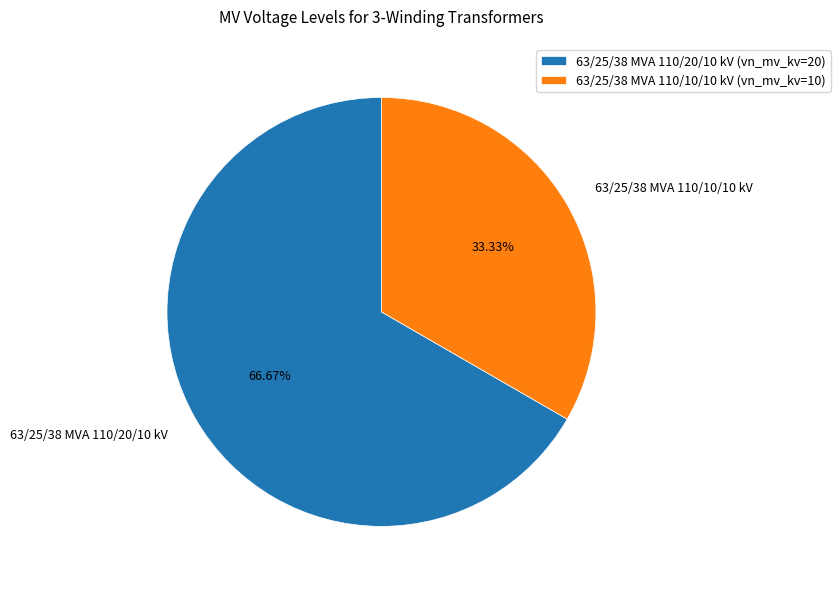

To the nearest percent, what is the difference between the 63/25/38 MVA 110/10/10 kV and 63/25/38 MVA 110/20/10 kV slice percentages?

33%